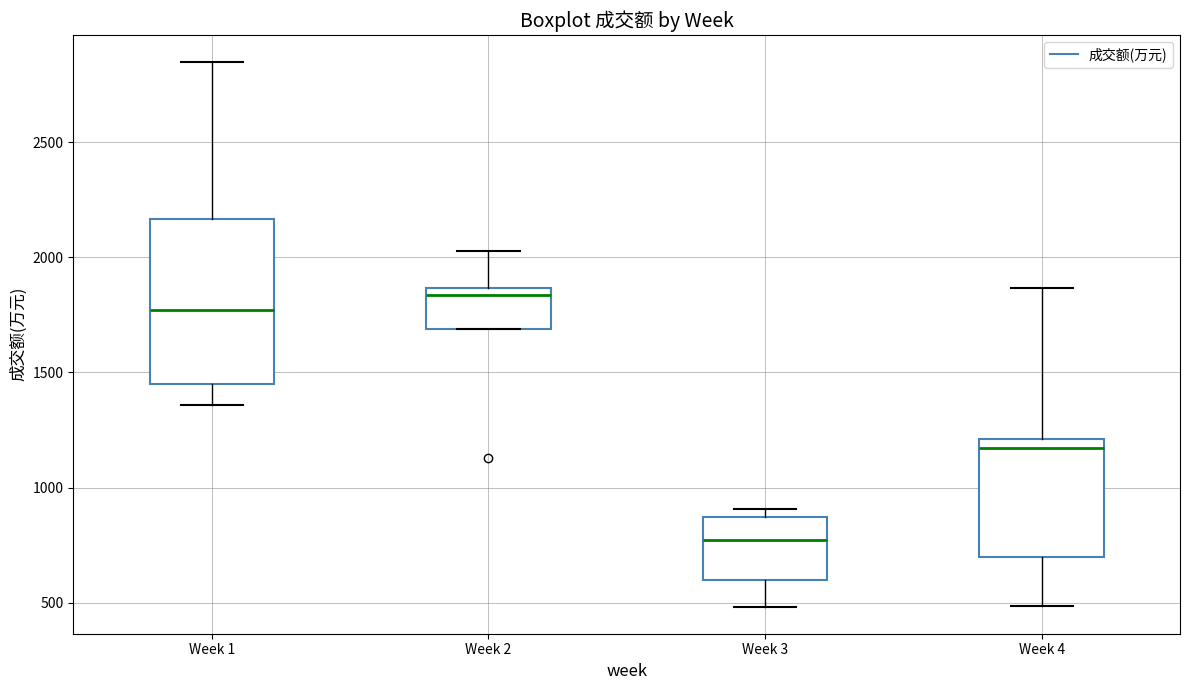

Where is the lower edge of the box for Week 3 on the y-axis? The values are not printed on the chart, so give them approximately, as read against the axis.

600